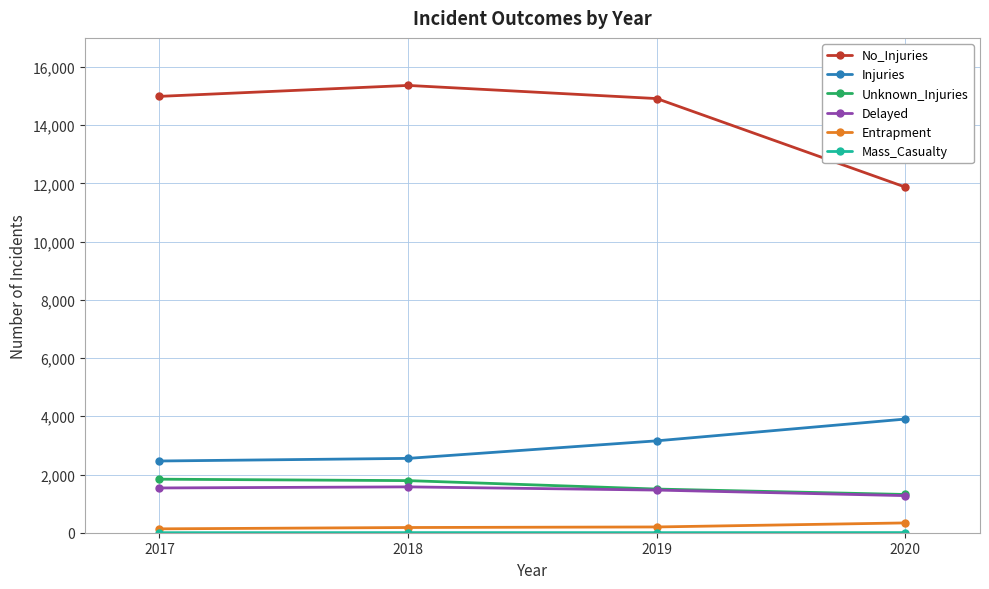

True or false: Entrapment has more than 2 points higher than both neighbors.

False